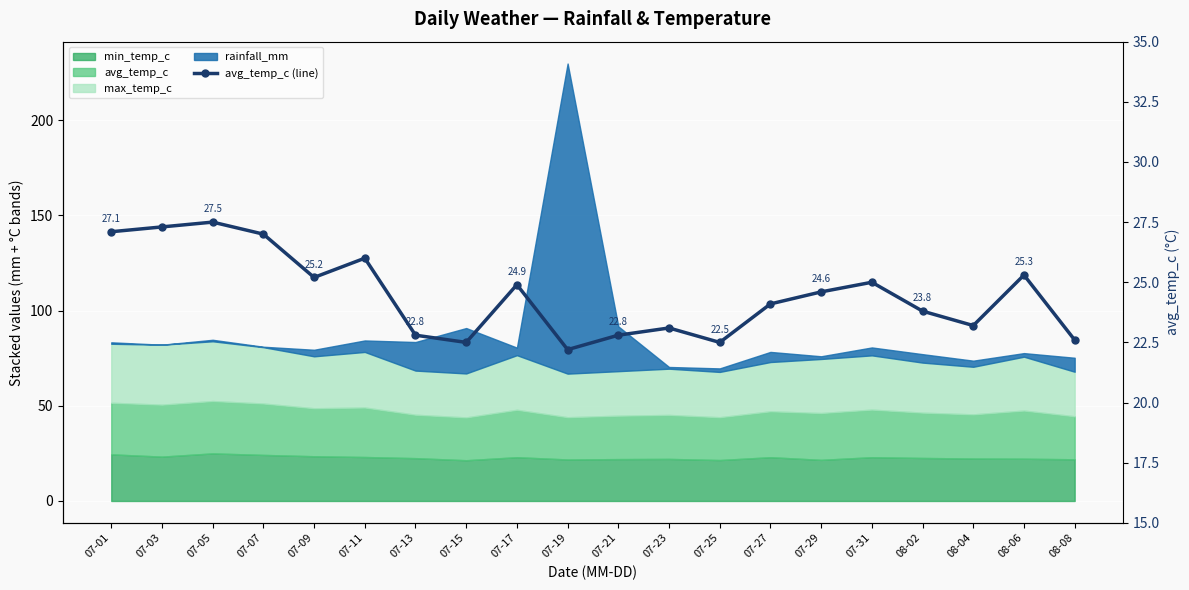

What is the average value?

24.5